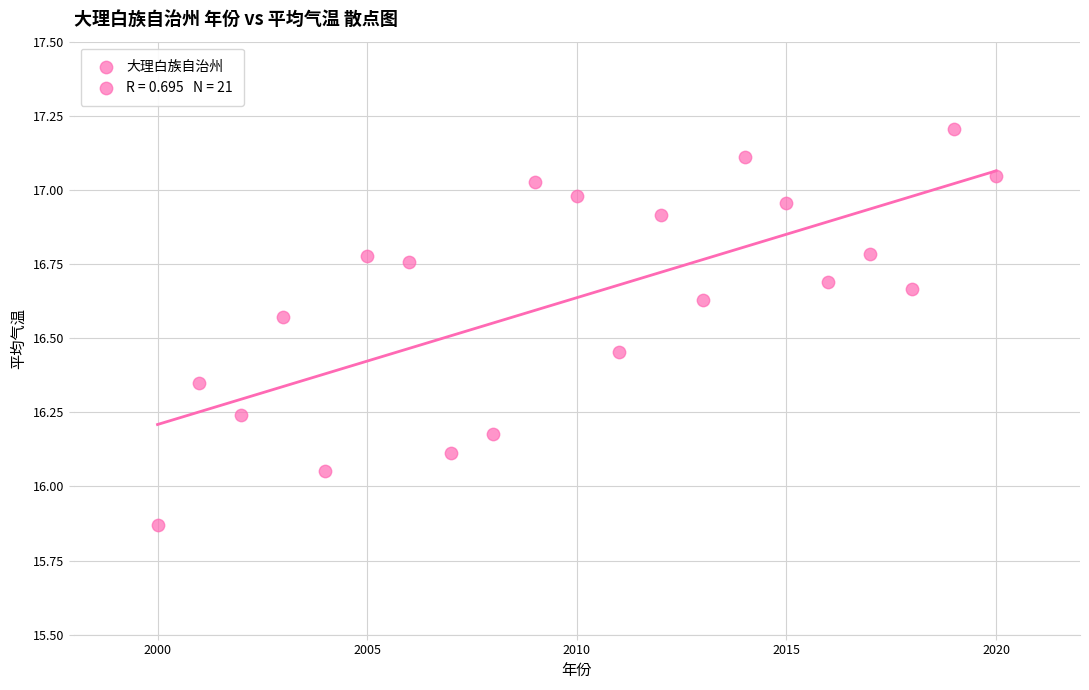

What is the range of X values (max minus min)?

20.0